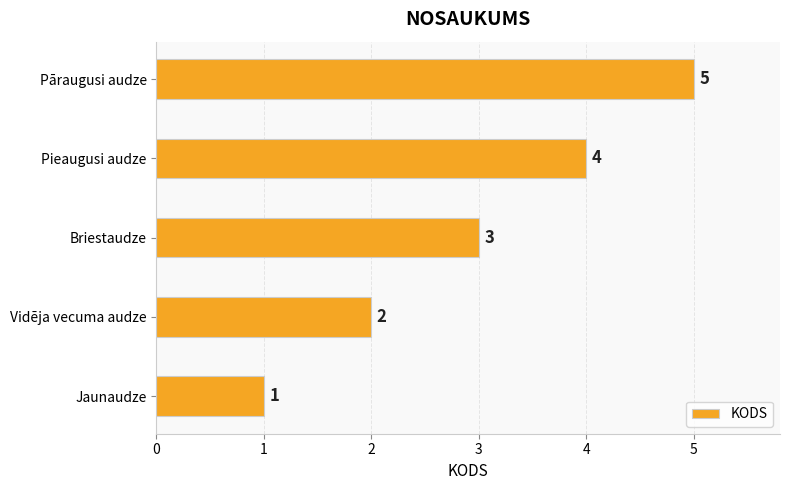

What is the sum of the values at Pieaugusi audze and Jaunaudze?

5